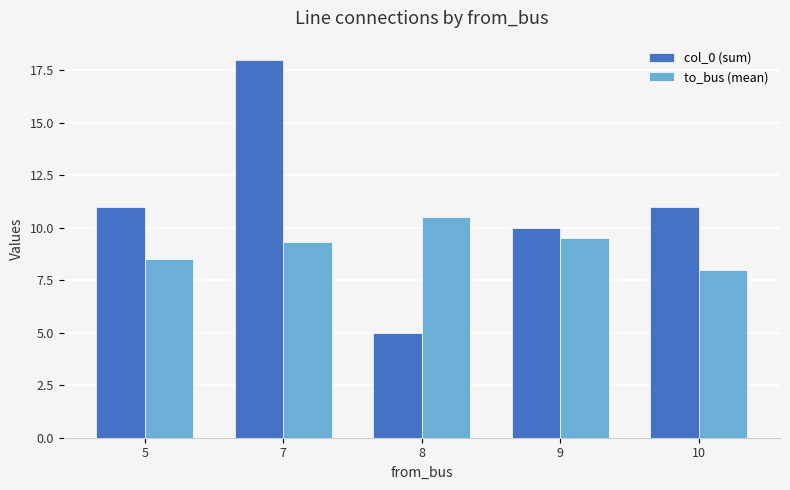

Reading left to right, what are all the values shown in this chart?

col_0 (sum): 11.0	18.0	5.0	10.0	11.0
to_bus (mean): 8.5	9.3	10.5	9.5	8.0